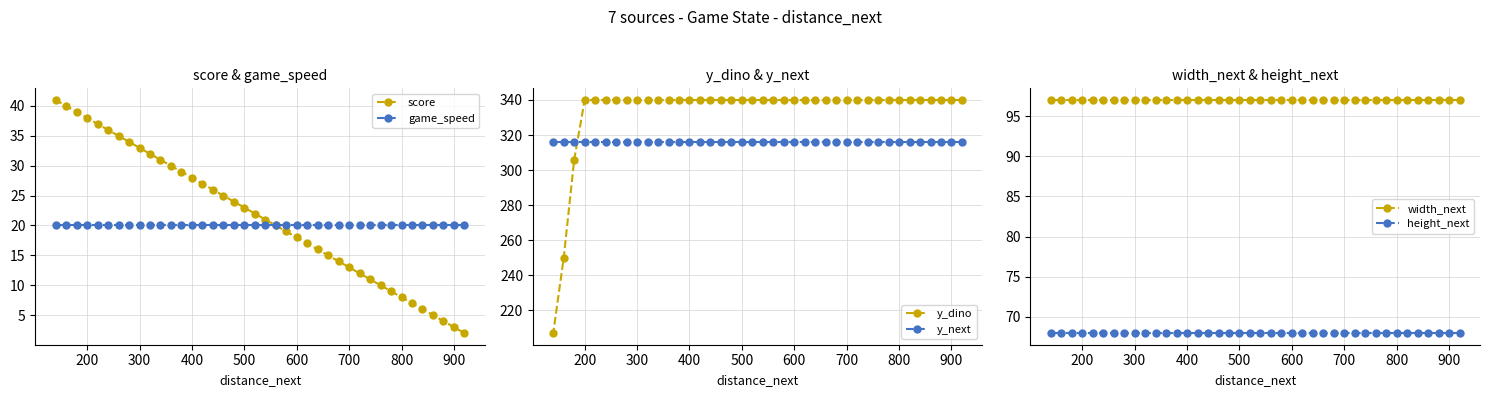

True or false: width_next has more than 0 points higher than both neighbors.

False